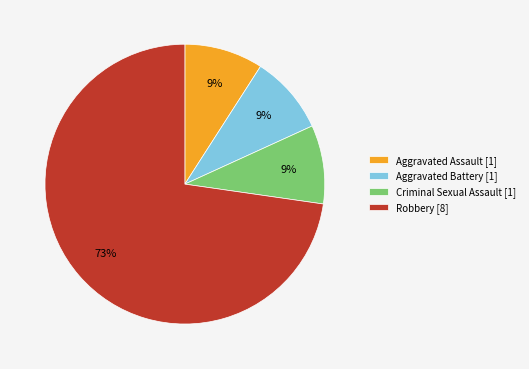

True or false: Criminal Sexual Assault accounts for 1% of the total.

False